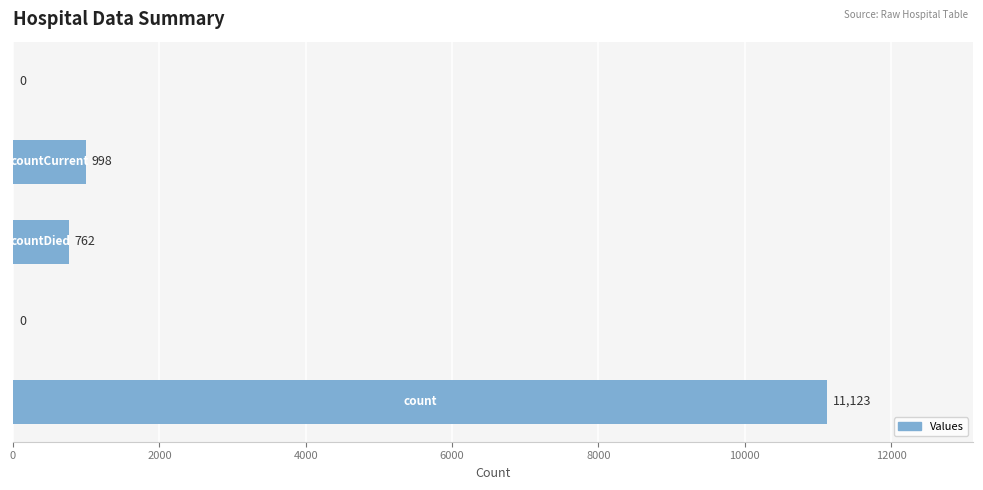

What is the greatest value displayed?

11123